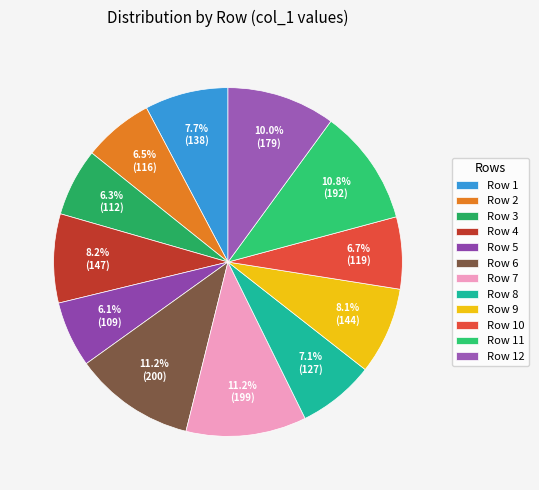

Rank the categories by value from highest to lowest.

6, 7, 11, 12, 4, 9, 1, 8, 10, 2, 3, 5